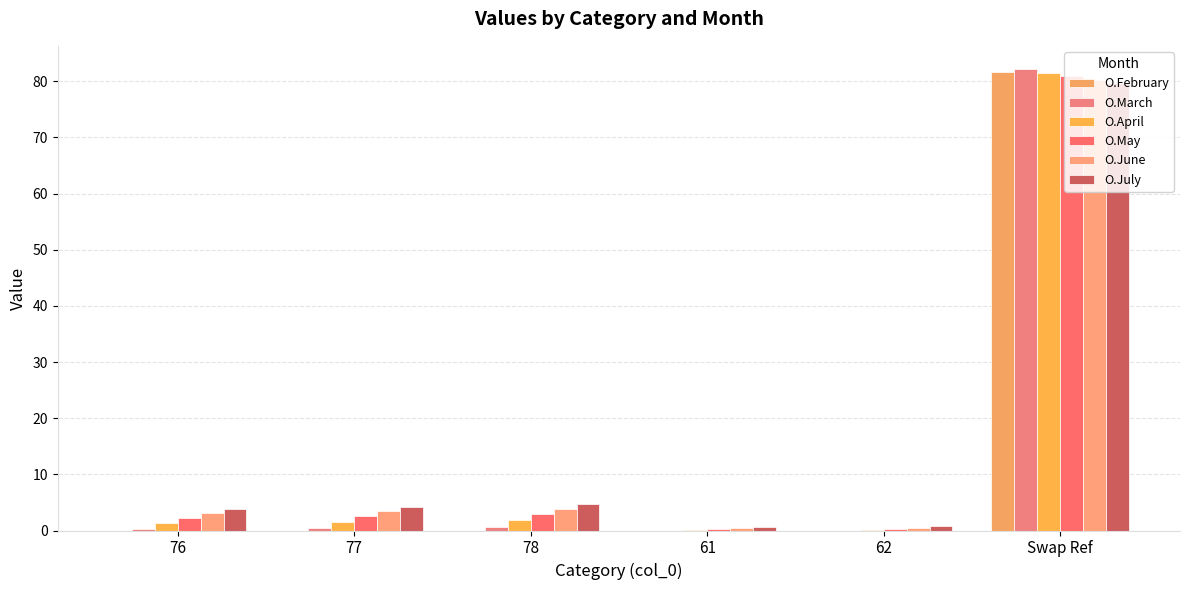

How many distinct data groups are displayed?

6